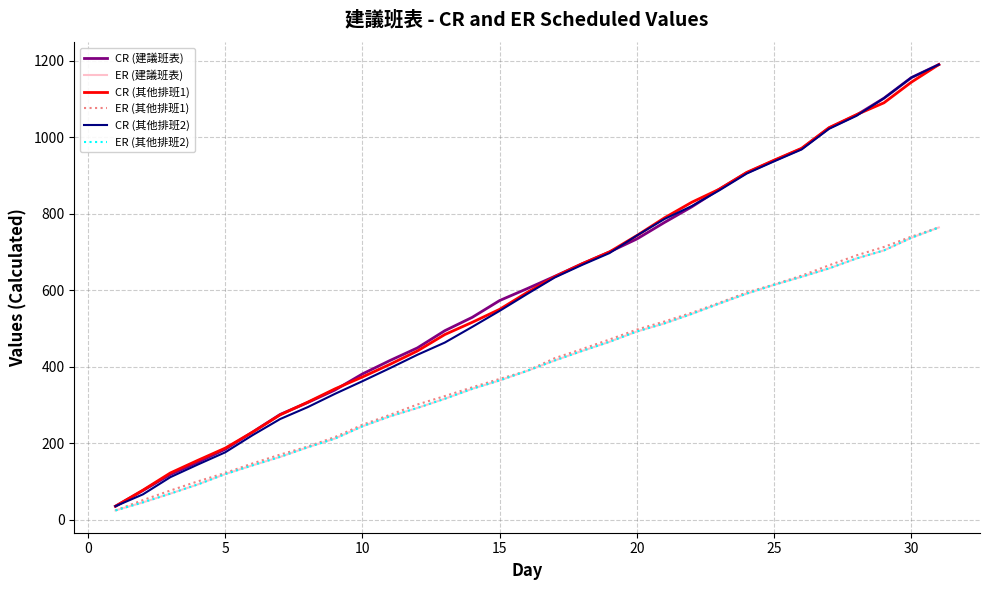

Is this an area chart (filled region under the line)?

No